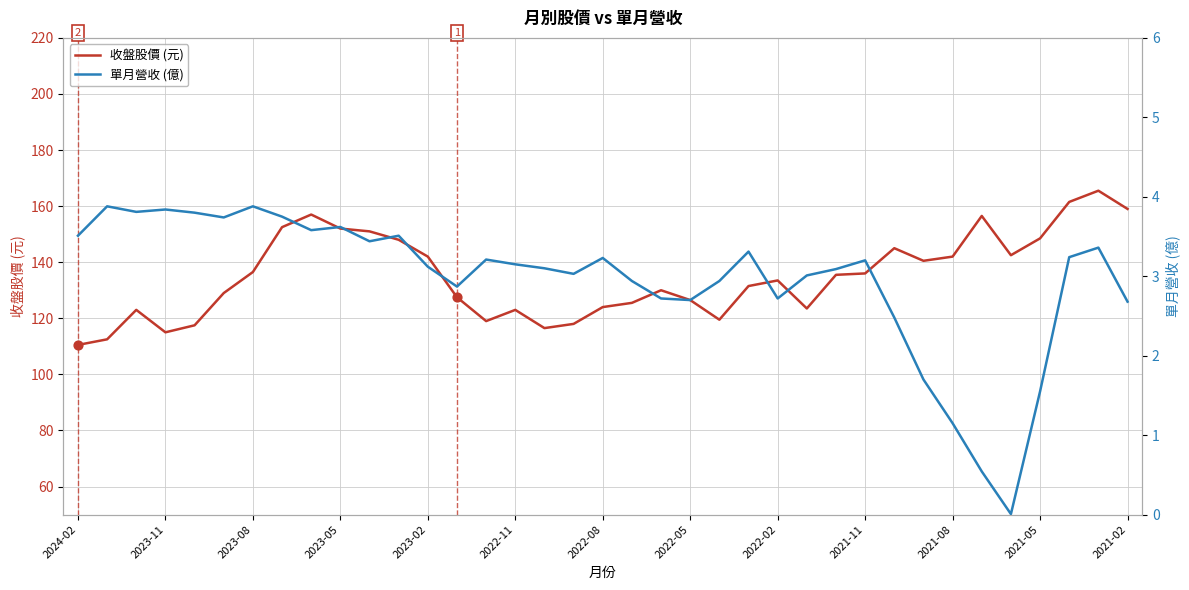

Which series has the largest total across all categories?

收盤股價 (元)